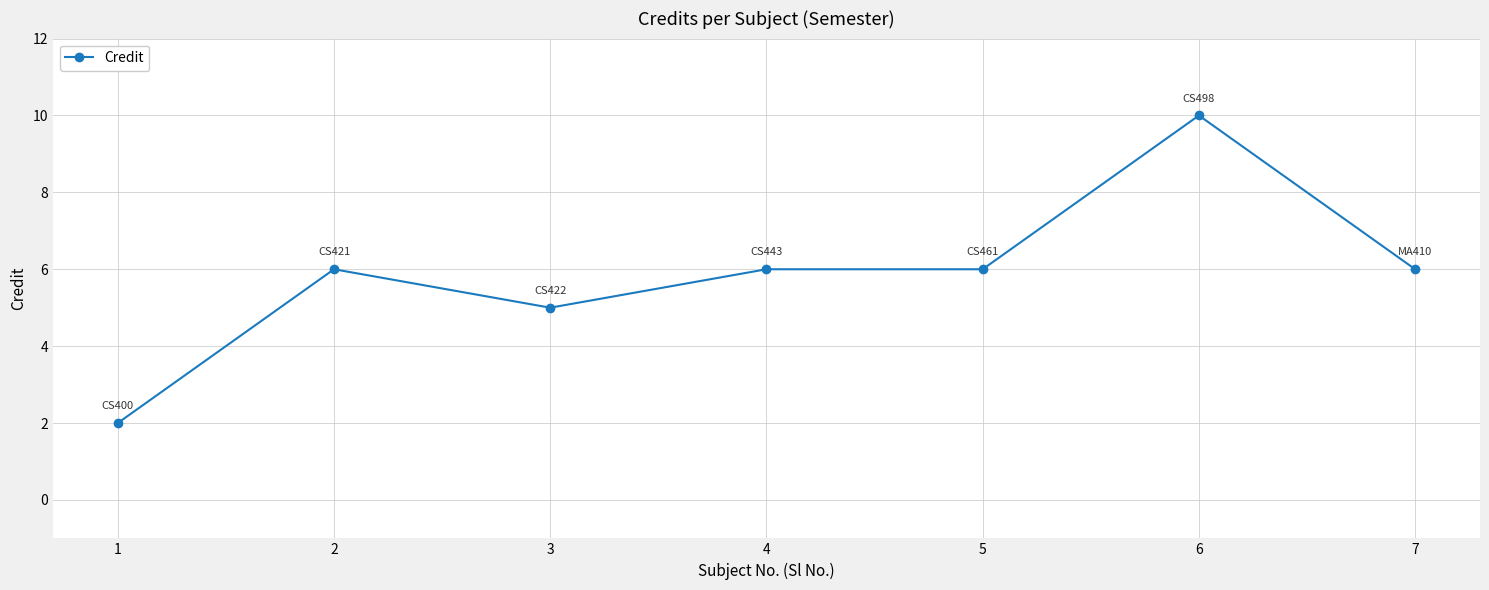

What value does the data have at 1?

2